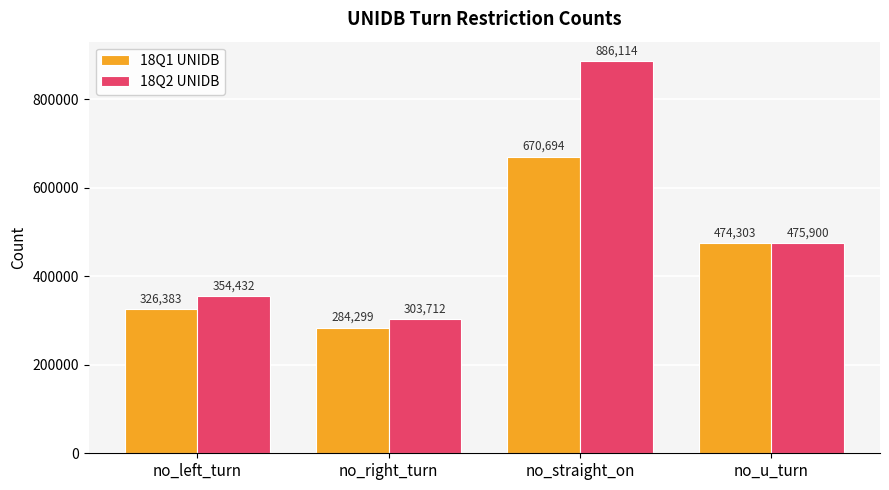

What is the smallest value displayed?

284299